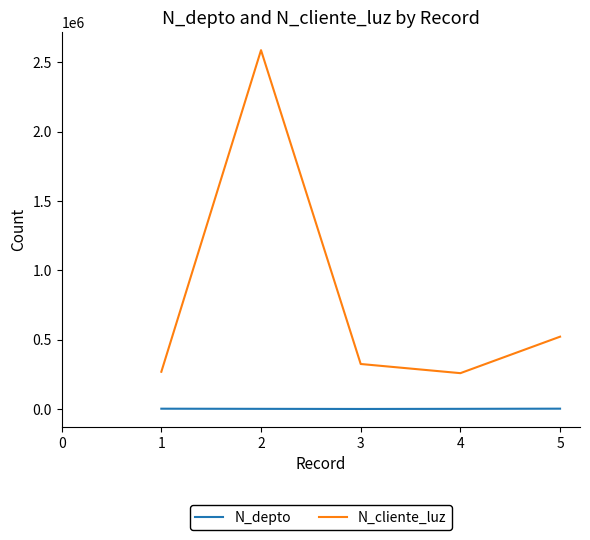

Is the value of N_cliente_luz at 5 greater than the value of N_depto at 4?

Yes